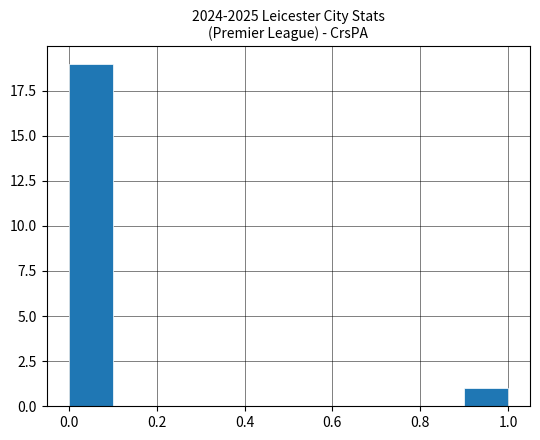

How tall is the bar that spans 0.9 to 1.0 on the x-axis? The values are not printed on the chart, so give them approximately, as read against the axis.

1